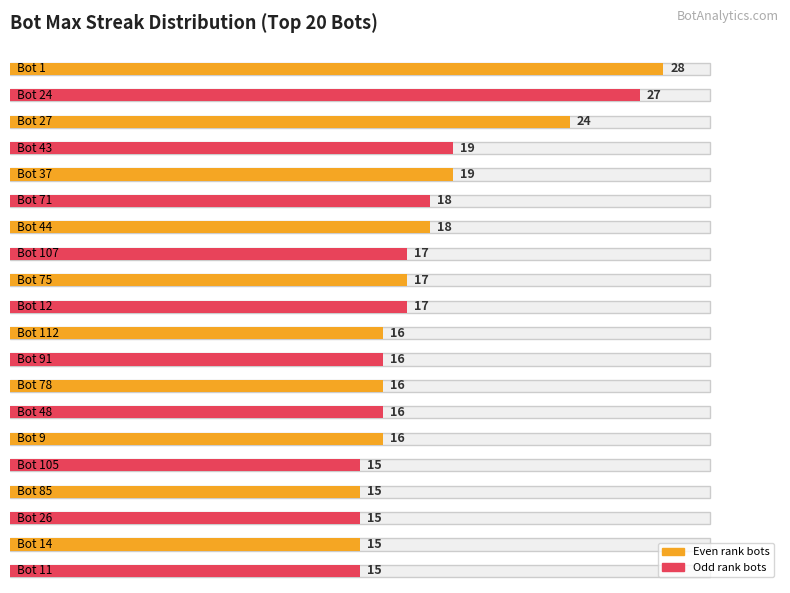

Approximately how many times larger is the value at Bot 78 compared to Bot 48?

1.0